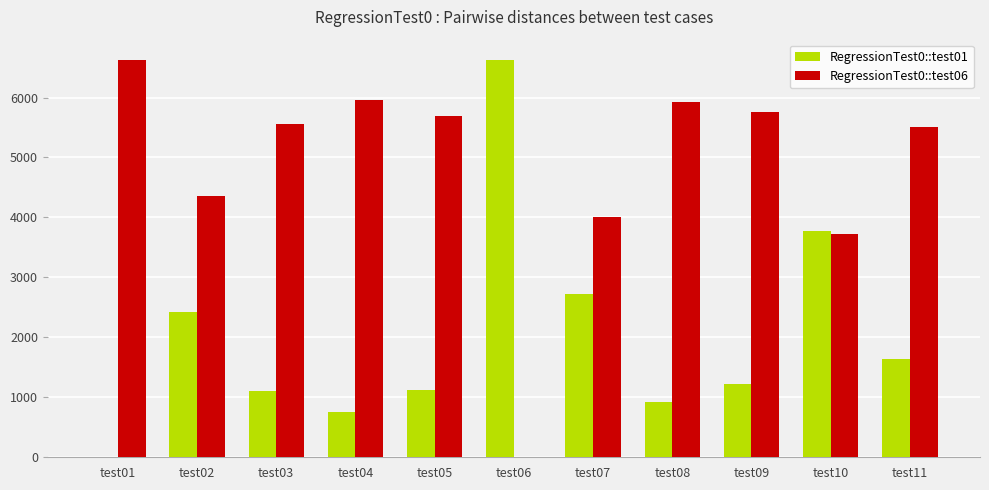

What is the sum of the RegressionTest0::test06 values at test11 and test07?

9516